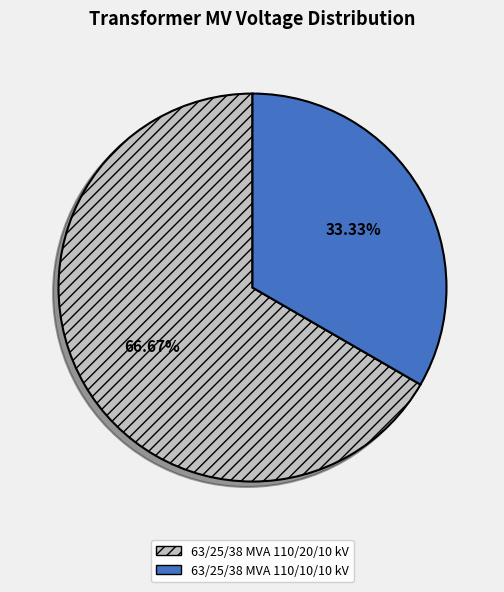

Does any single category account for the majority?

Yes